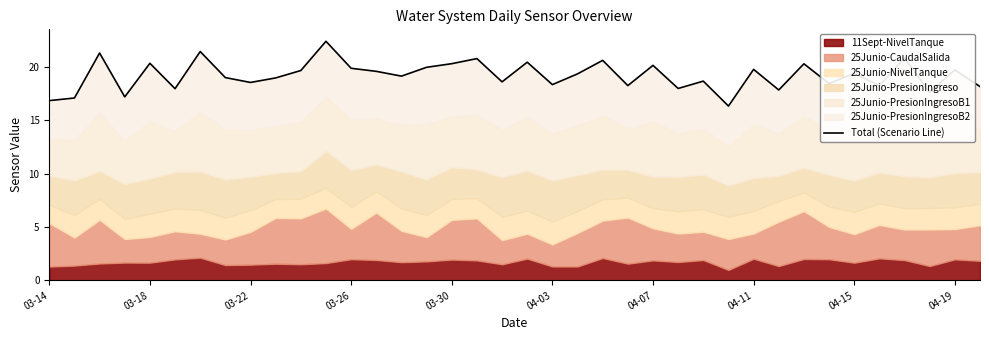

What is the difference between the values at 22 and 36?

0.9